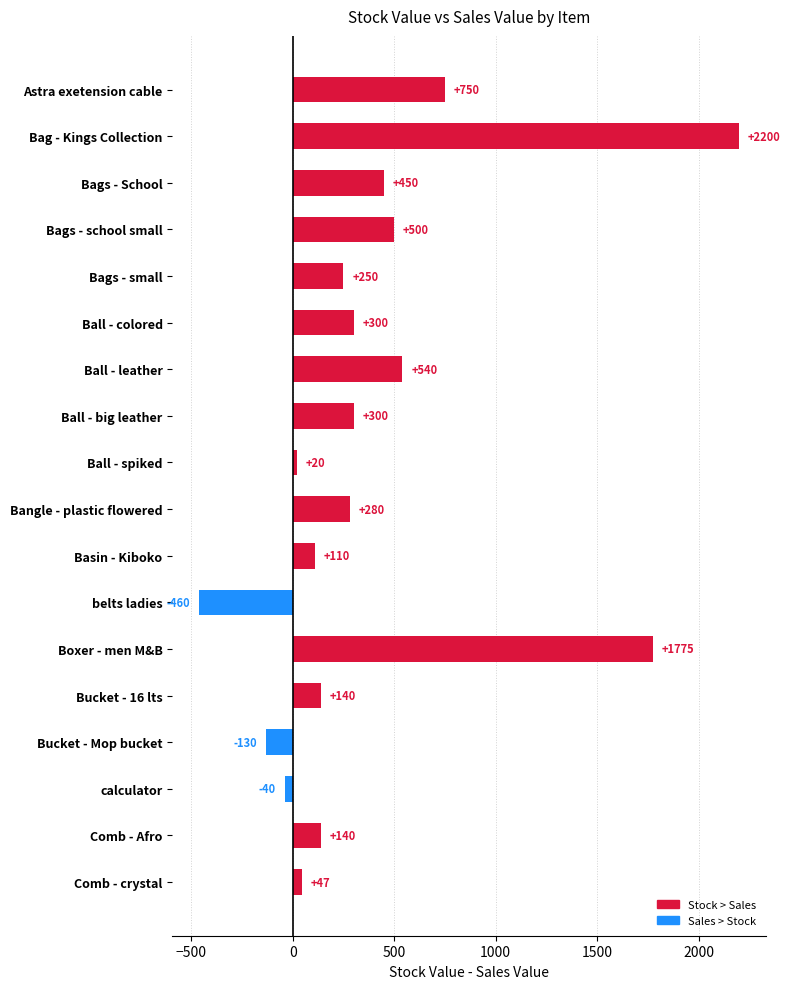

Which label corresponds to the largest value in the chart?

Bag - Kings Collection